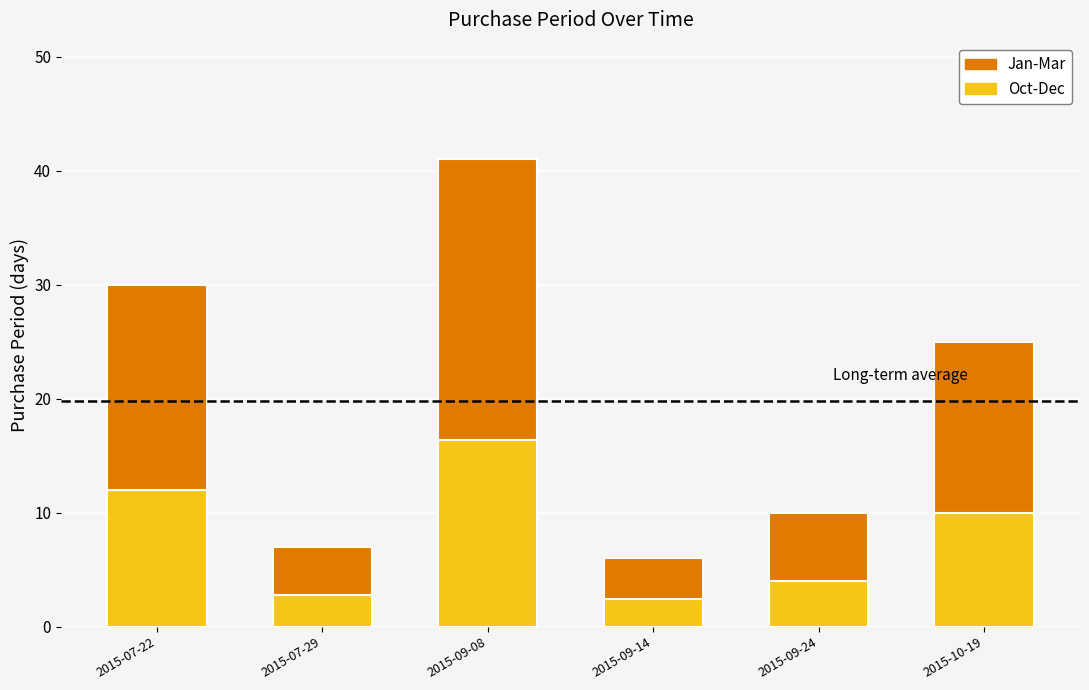

How many bars are there in total?

6